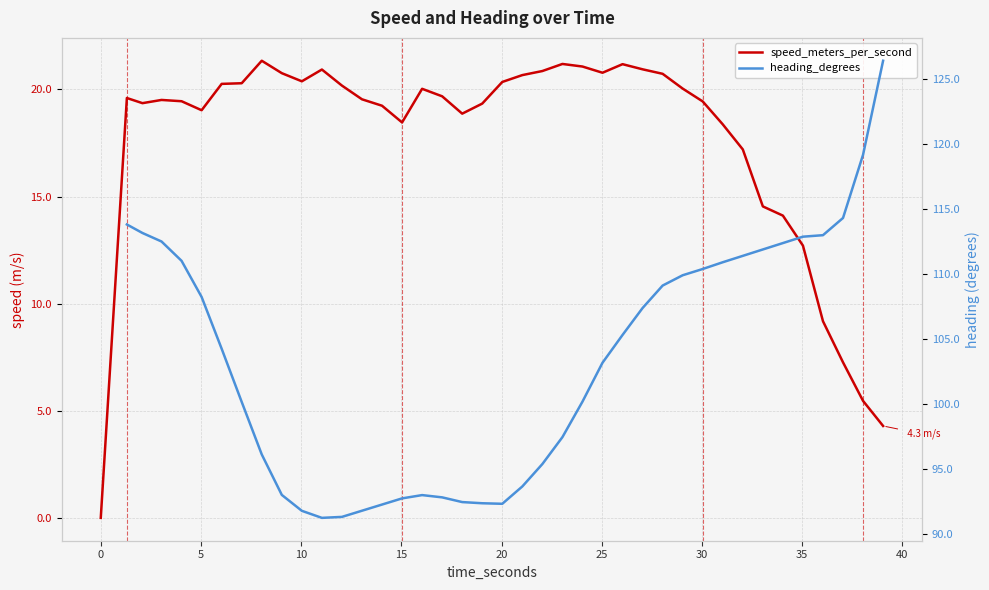

True or false: heading_degrees and speed_meters_per_second cross at least once.

False